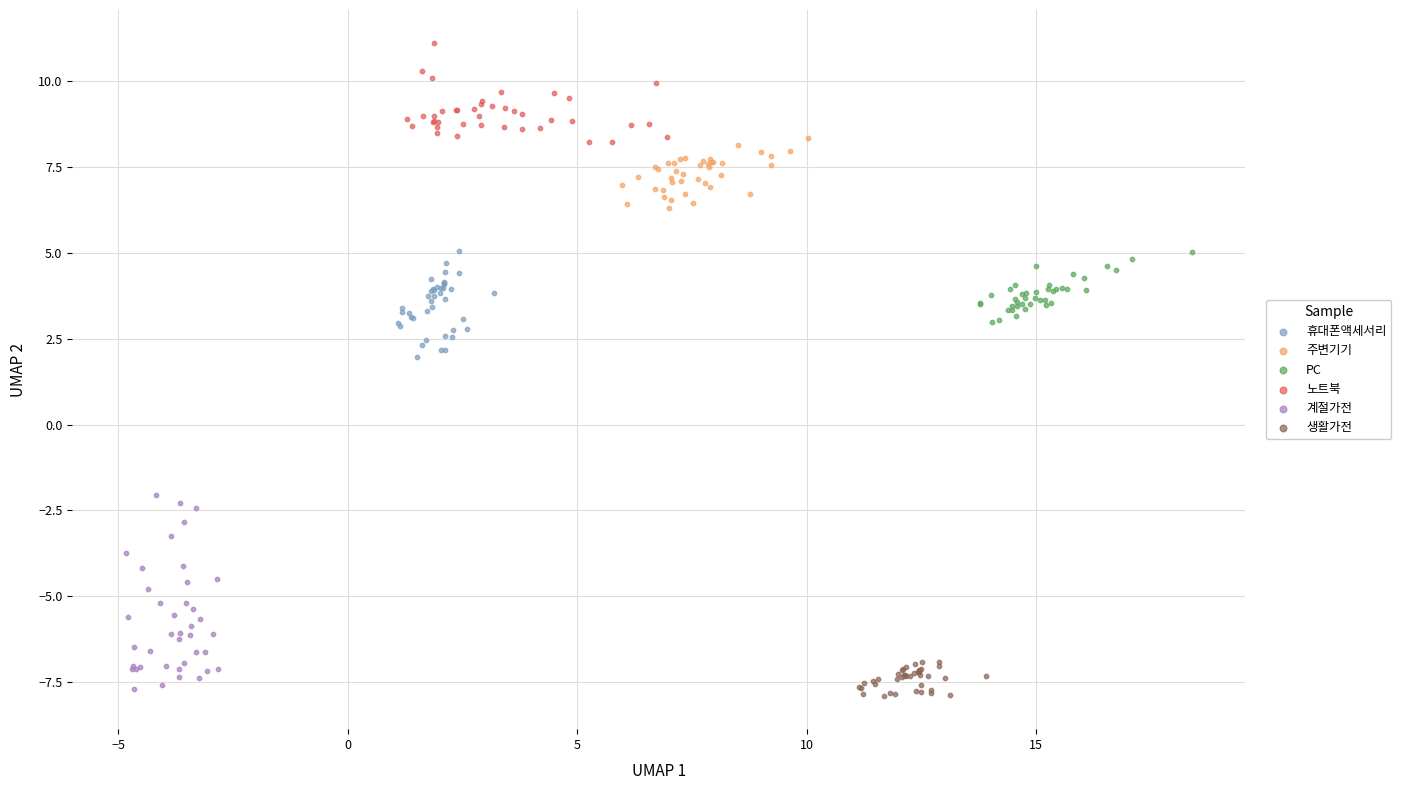

Which series reaches the maximum Y coordinate?

노트북